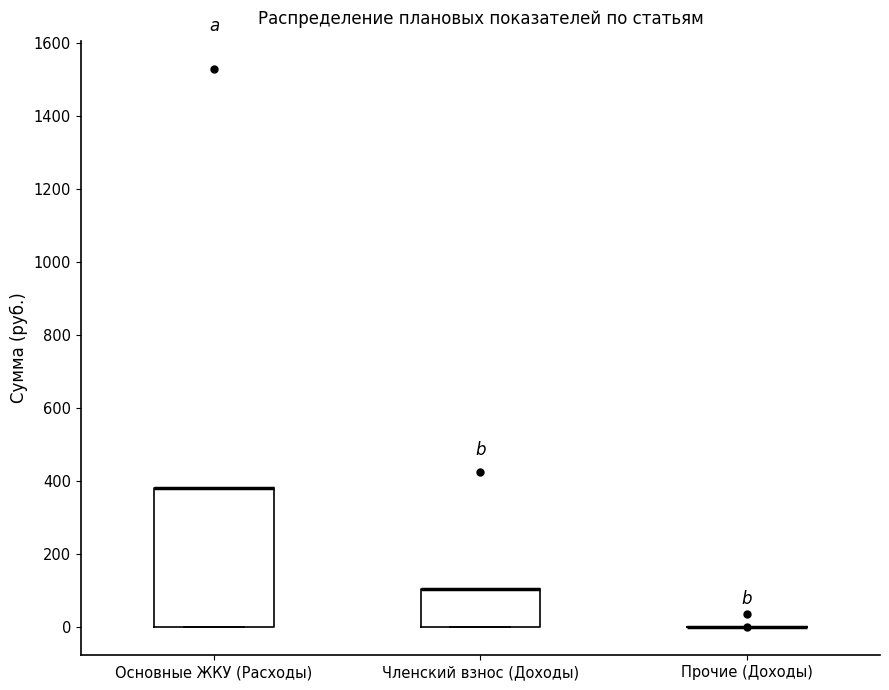

Comparing the boxes themselves (not the whiskers), which one is the tallest?

Основные ЖКУ (Расходы)